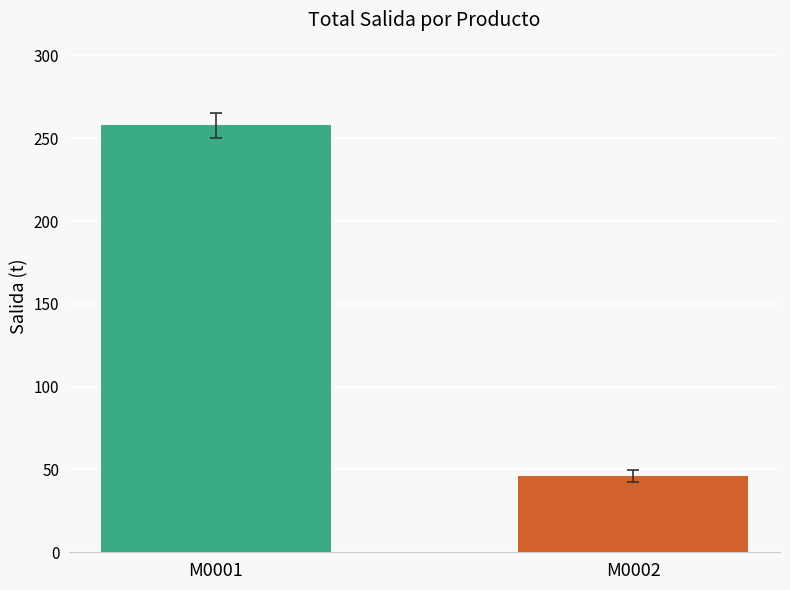

What is the value of the 2nd bar from the left?

45.9